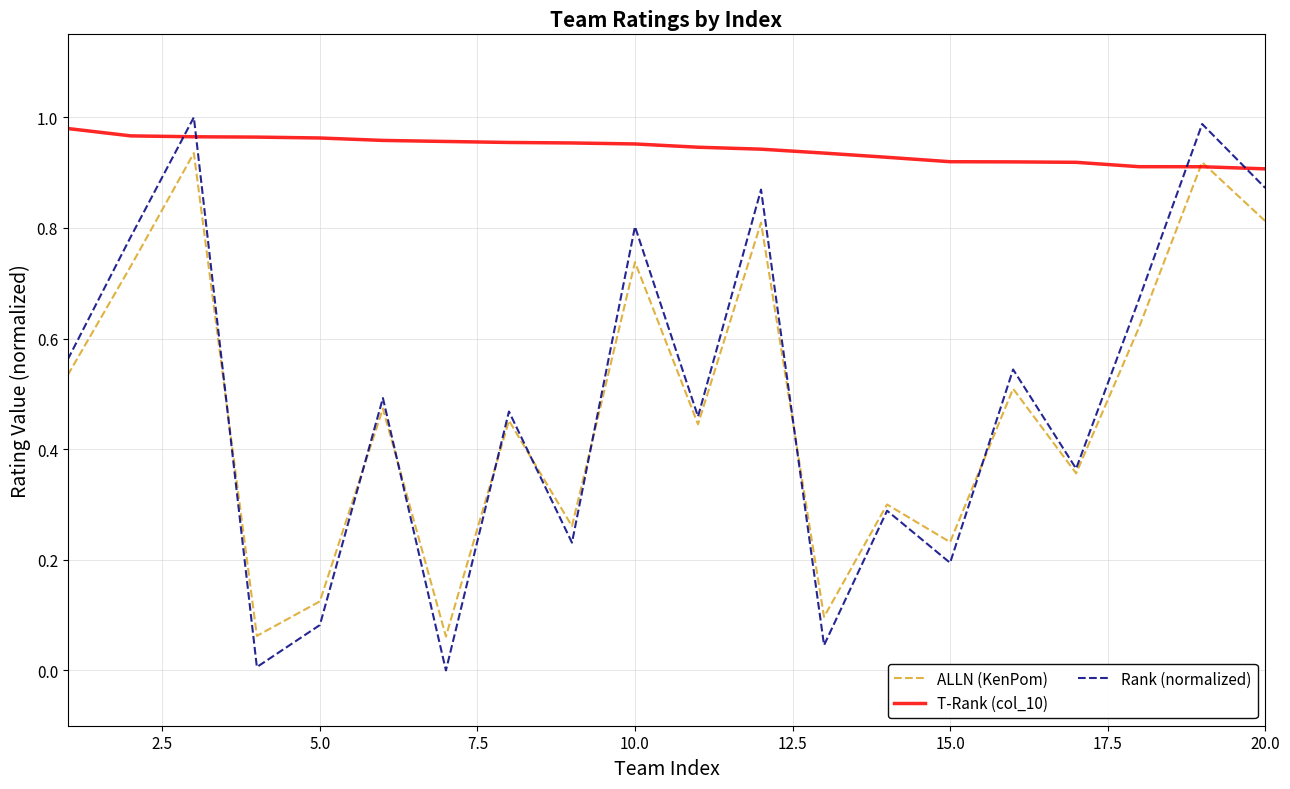

Which series has the widest spread of values?

Rank (normalized)